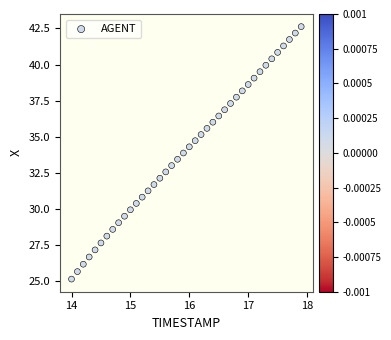

What is the range of X values (max minus min)?

3.9